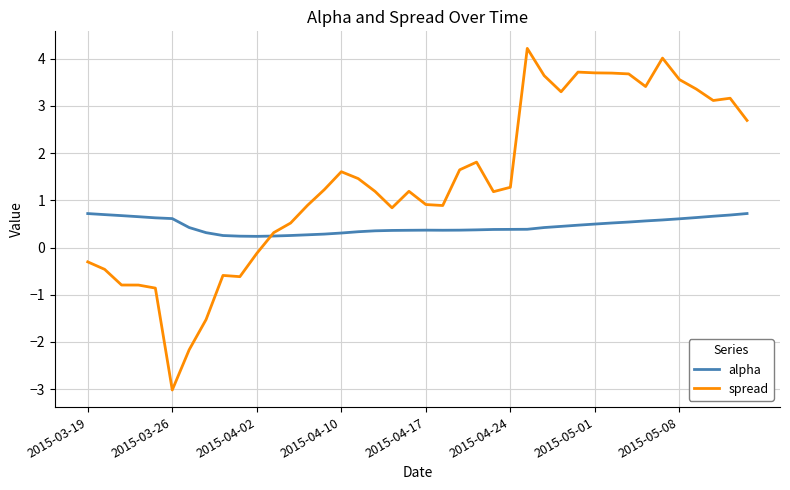

At how many categories does at least one series exceed 3?

13